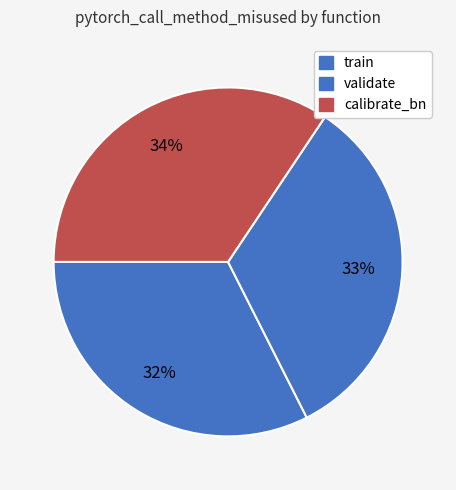

True or false: validate accounts for 39% of the total.

False